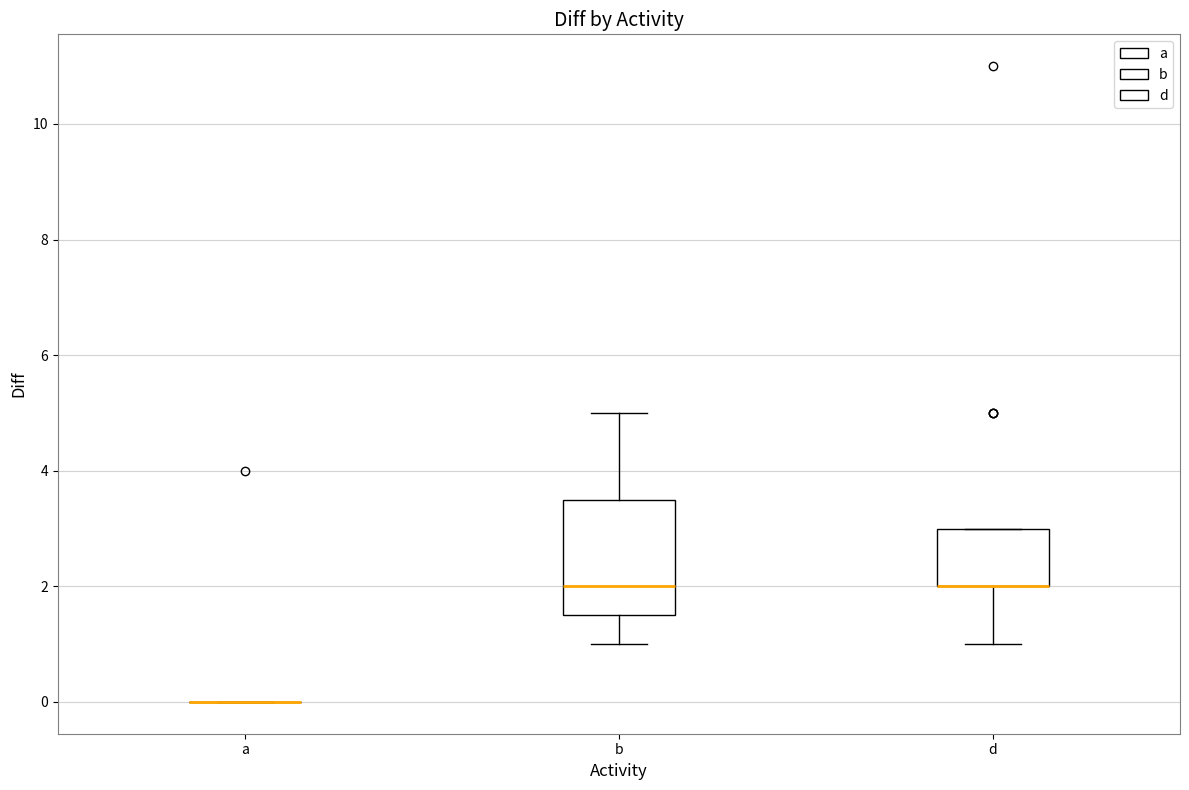

Reading left to right, read every box against the y-axis: the position of its median line, the range the box covers, and the ends of its whiskers. The values are not printed on the chart, so give them approximately, as read against the axis.

a: box collapsed to a line at 0.0, whiskers 0.0 to 0.0
b: median 2.0, box 1.6 to 3.6, whiskers 1.0 to 5.0
d: median 2.0 (drawn on the box's lower edge), box 2.0 to 3.0, whiskers 1.0 to 3.0